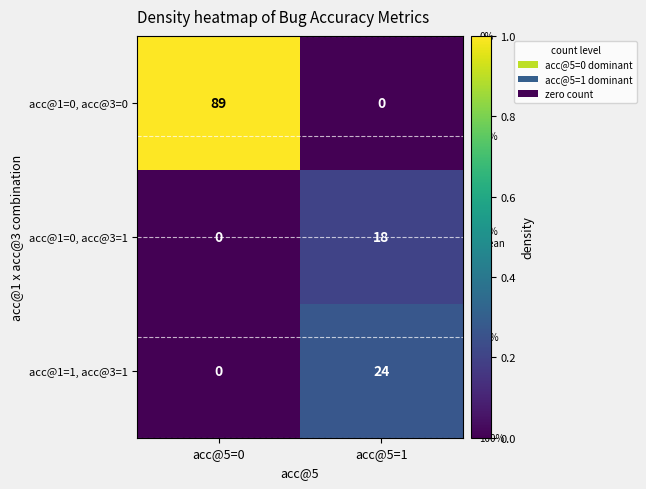

What value does the acc@1=1, acc@3=1 series have at acc@5=1, to the nearest 5?

25